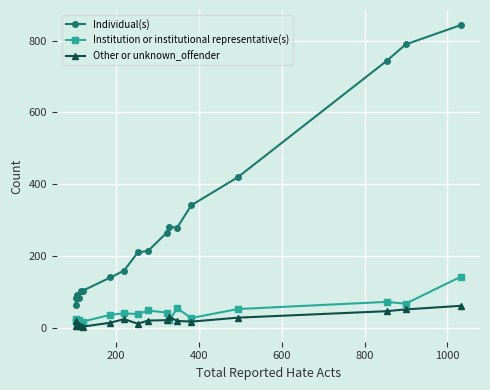

What is the maximum value for Institution or institutional representative(s)?

142